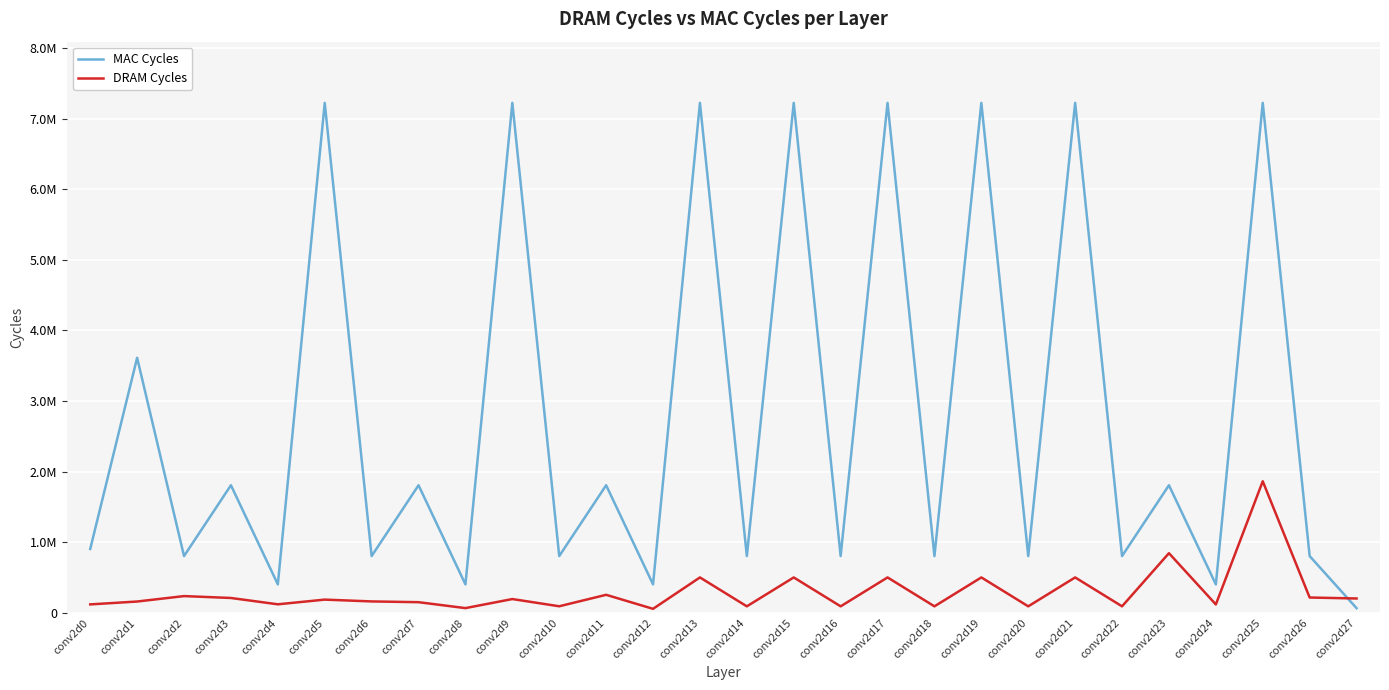

Reading left to right, extract all data points from this chart.

MAC Cycles: conv2d0=903168	conv2d1=3612672	conv2d2=802816	conv2d3=1806336	conv2d4=401408	conv2d5=7225344	conv2d6=802816	conv2d7=1806336	conv2d8=401408	conv2d9=7225344	conv2d10=802816	conv2d11=1806336	conv2d12=401408	conv2d13=7225344	conv2d14=802816	conv2d15=7225344	conv2d16=802816	conv2d17=7225344	conv2d18=802816	conv2d19=7225344	conv2d20=802816	conv2d21=7225344	conv2d22=802816	conv2d23=1806336	conv2d24=401408	conv2d25=7225344	conv2d26=802816	conv2d27=64512
DRAM Cycles: conv2d0=117900	conv2d1=158600	conv2d2=235600	conv2d3=208800	conv2d4=119200	conv2d5=185600	conv2d6=160000	conv2d7=149200	conv2d8=65200	conv2d9=193600	conv2d10=91200	conv2d11=253800	conv2d12=55000	conv2d13=500000	conv2d14=90400	conv2d15=500000	conv2d16=90400	conv2d17=500000	conv2d18=90400	conv2d19=500000	conv2d20=90400	conv2d21=500000	conv2d22=90400	conv2d23=843700	conv2d24=117100	conv2d25=1862800	conv2d26=215400	conv2d27=201600